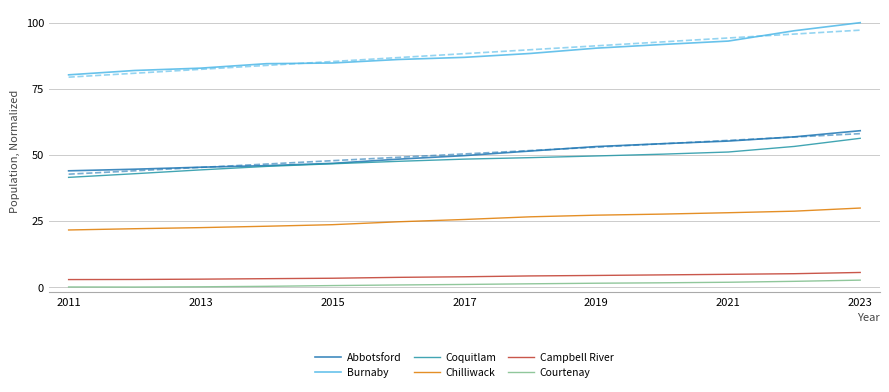

True or false: Burnaby and Abbotsford intersect in this chart.

False